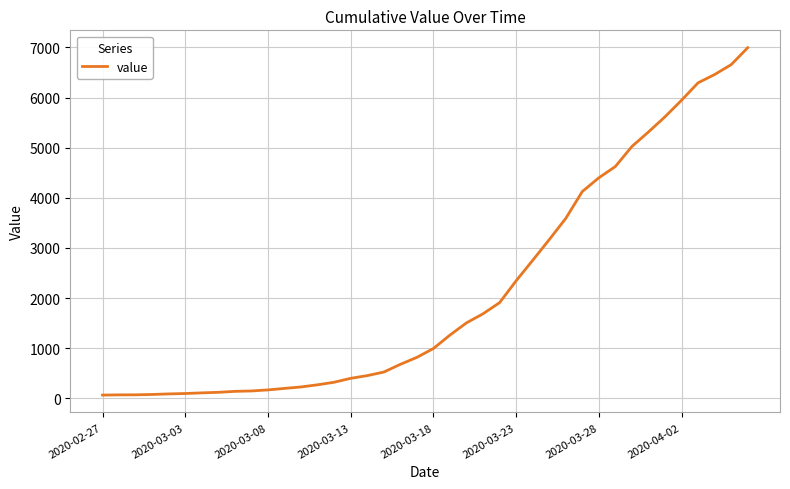

What is the difference between the maximum and minimum values?

6931